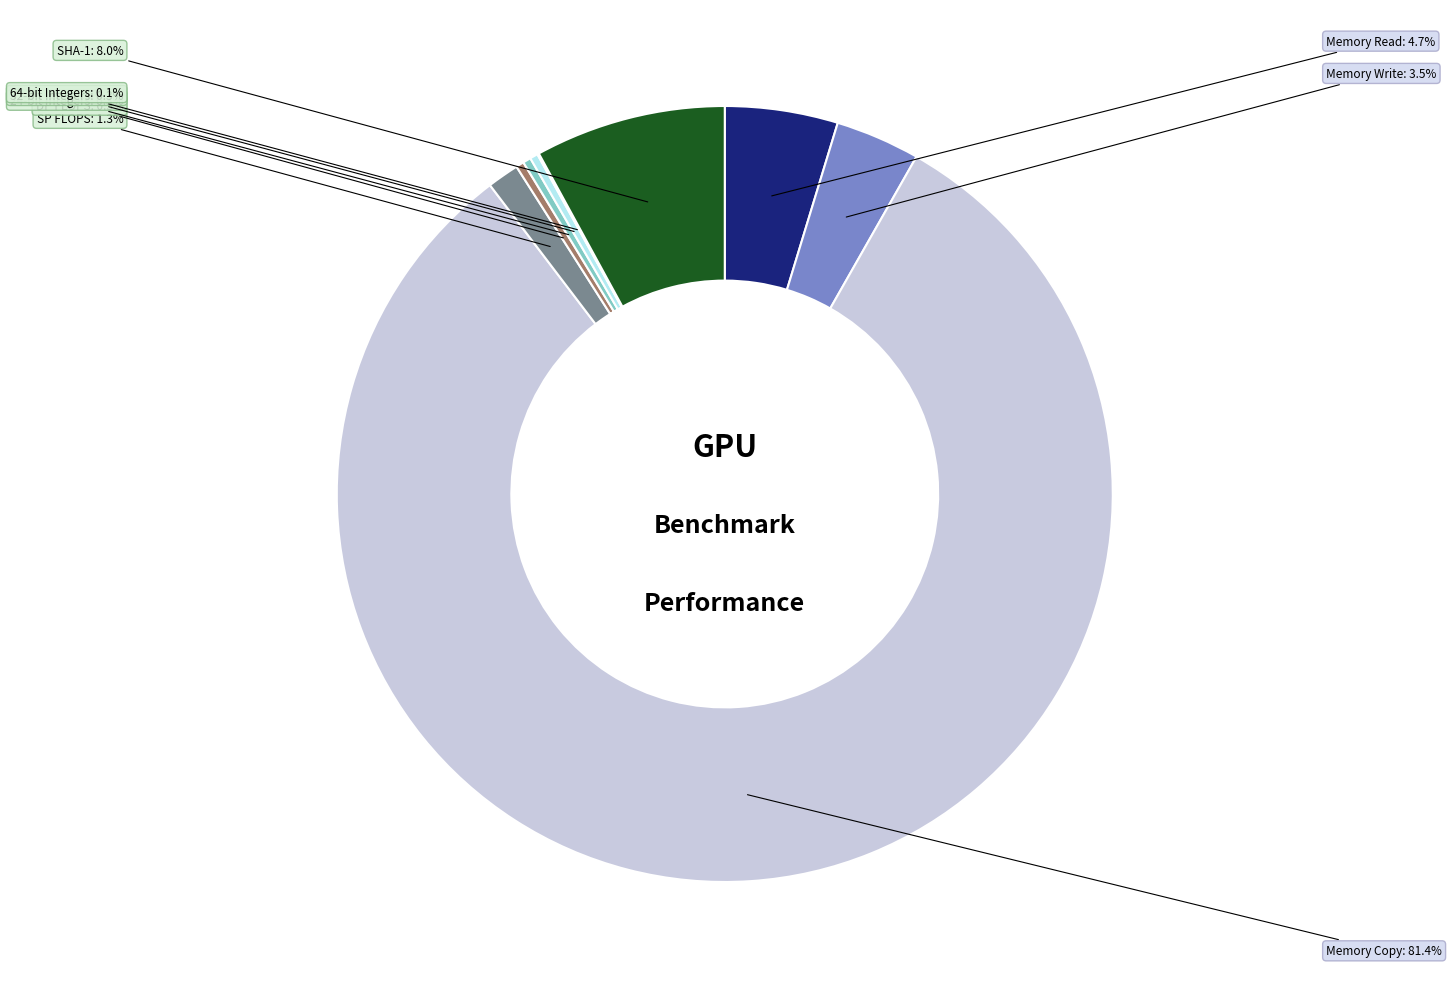

Does Memory Read account for over 50% of the chart?

No